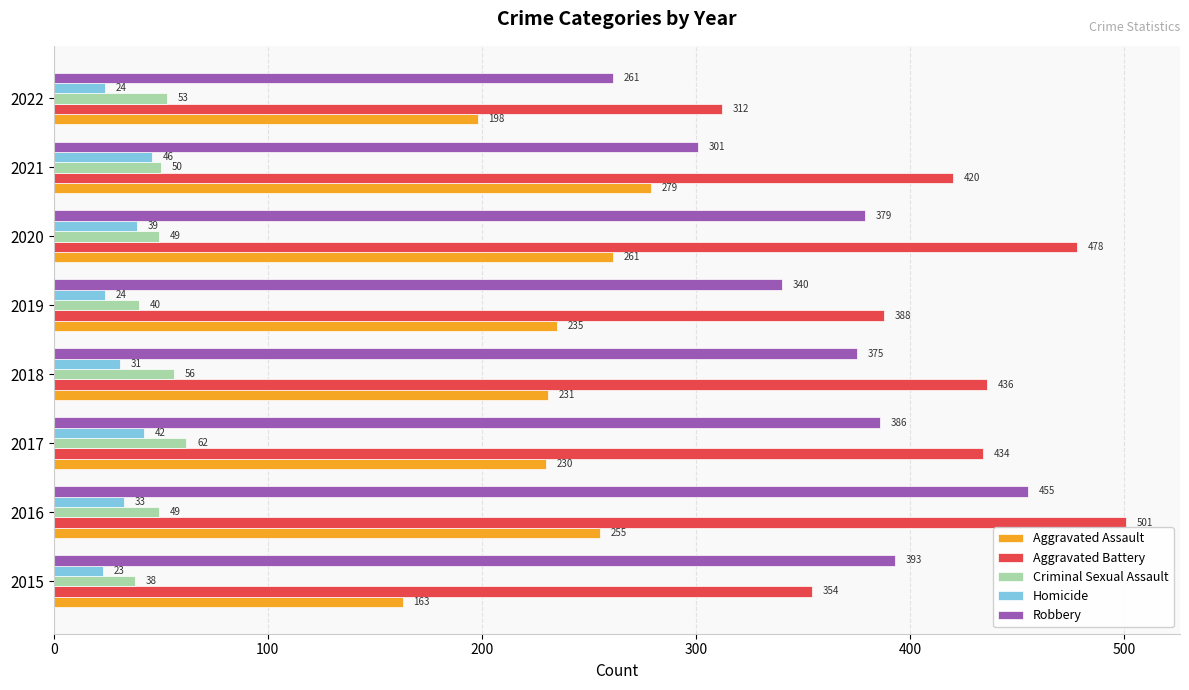

What is the lowest value of the Criminal Sexual Assault series?

38